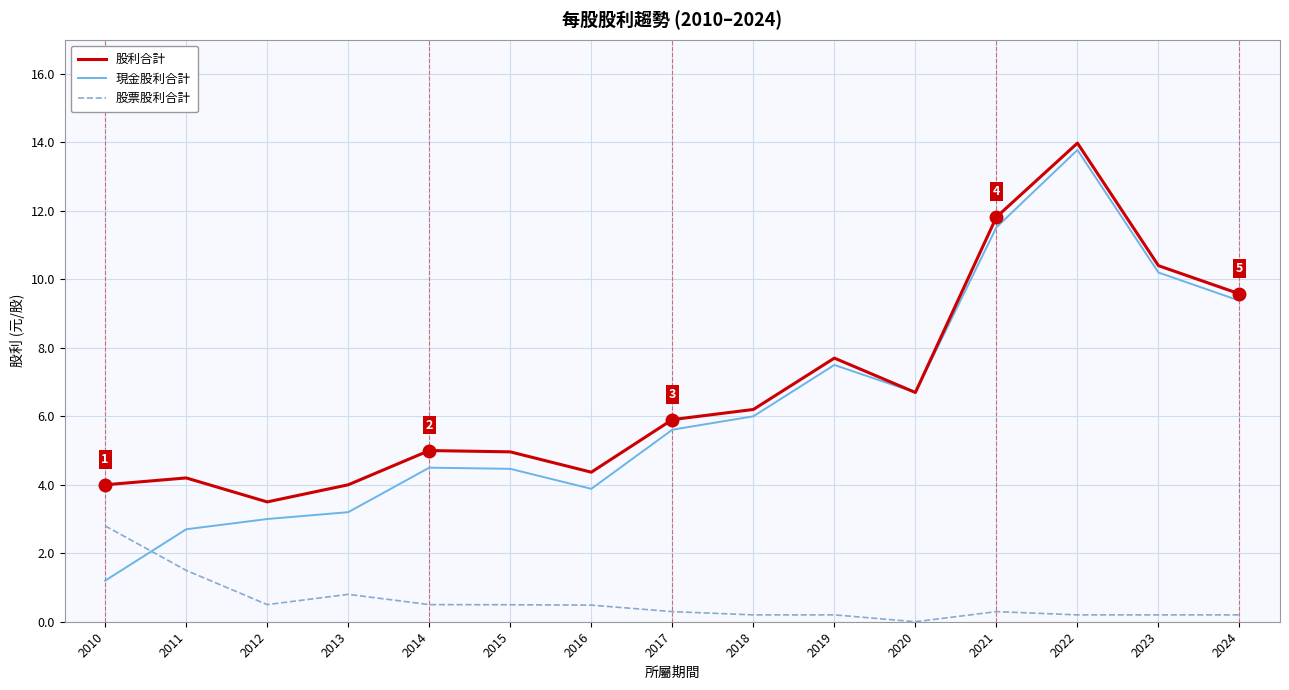

Does the chart have visible grid lines?

Yes